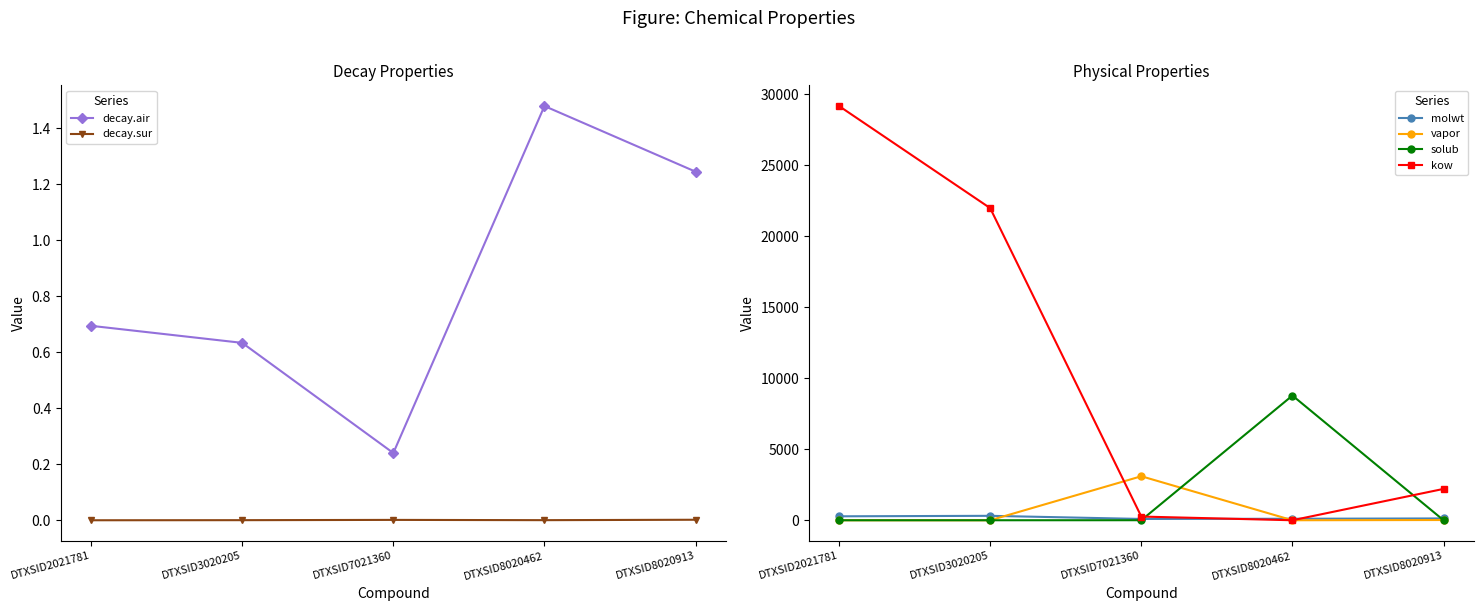

Where is kow nearest to the value 14589?

DTXSID3020205